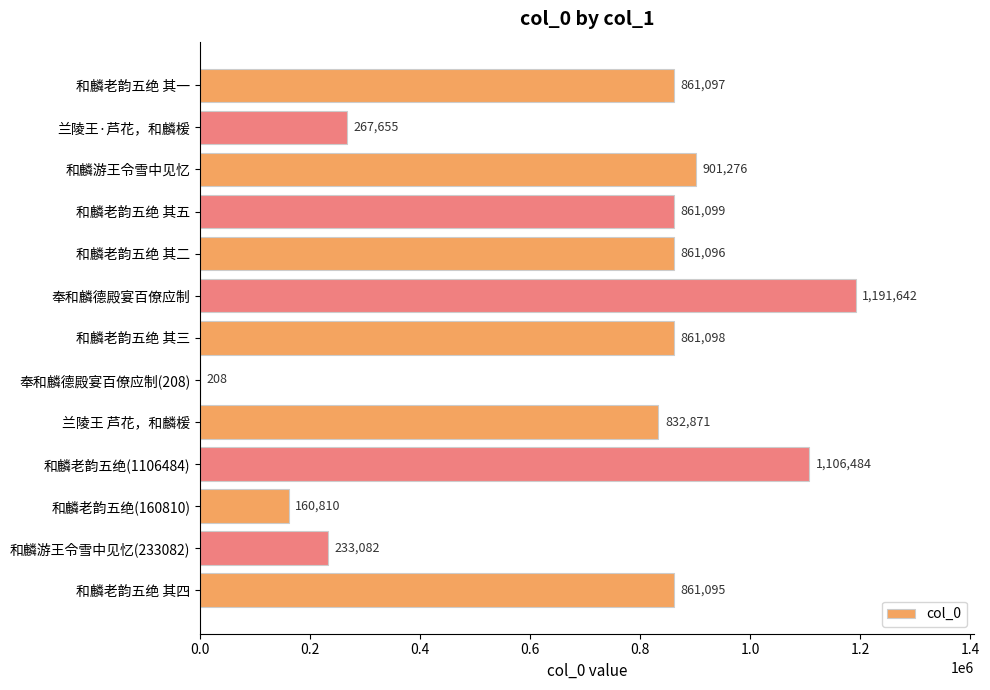

What is the greatest value displayed?

1191642